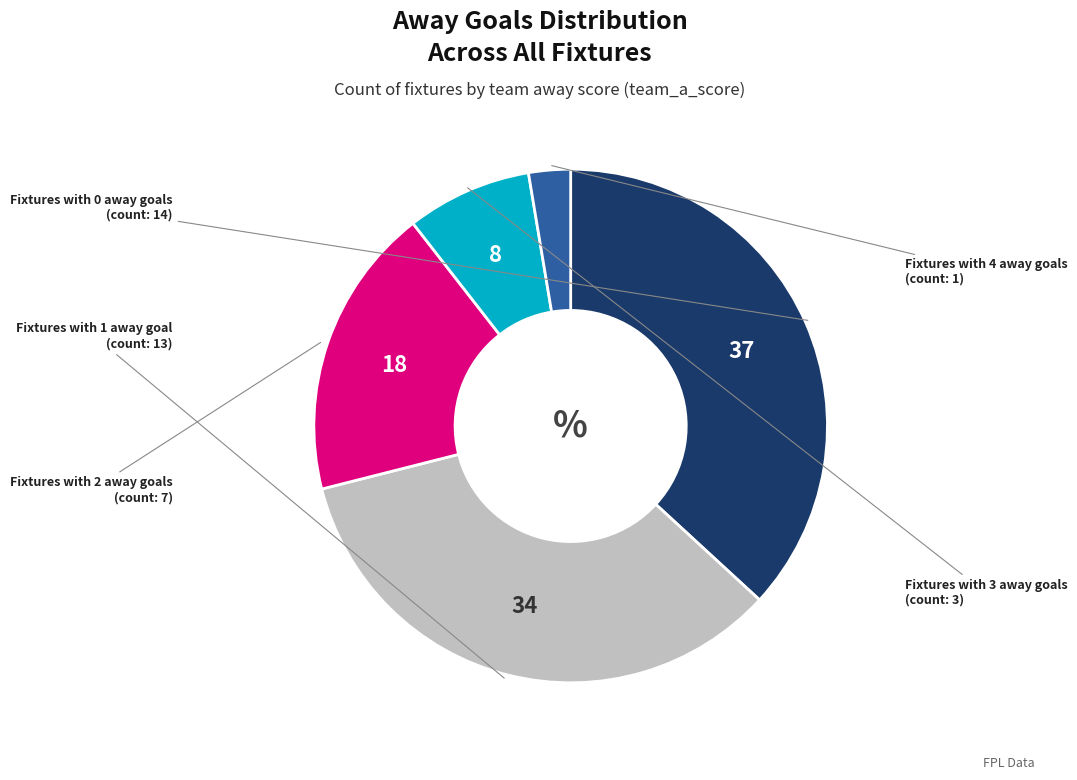

Is there a majority slice in this chart?

No